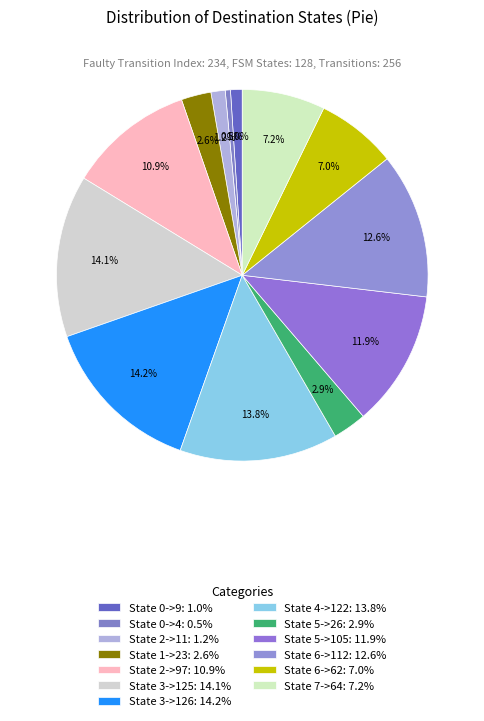

Is the sum of State 0->9 and State 6->62 greater than half?

No